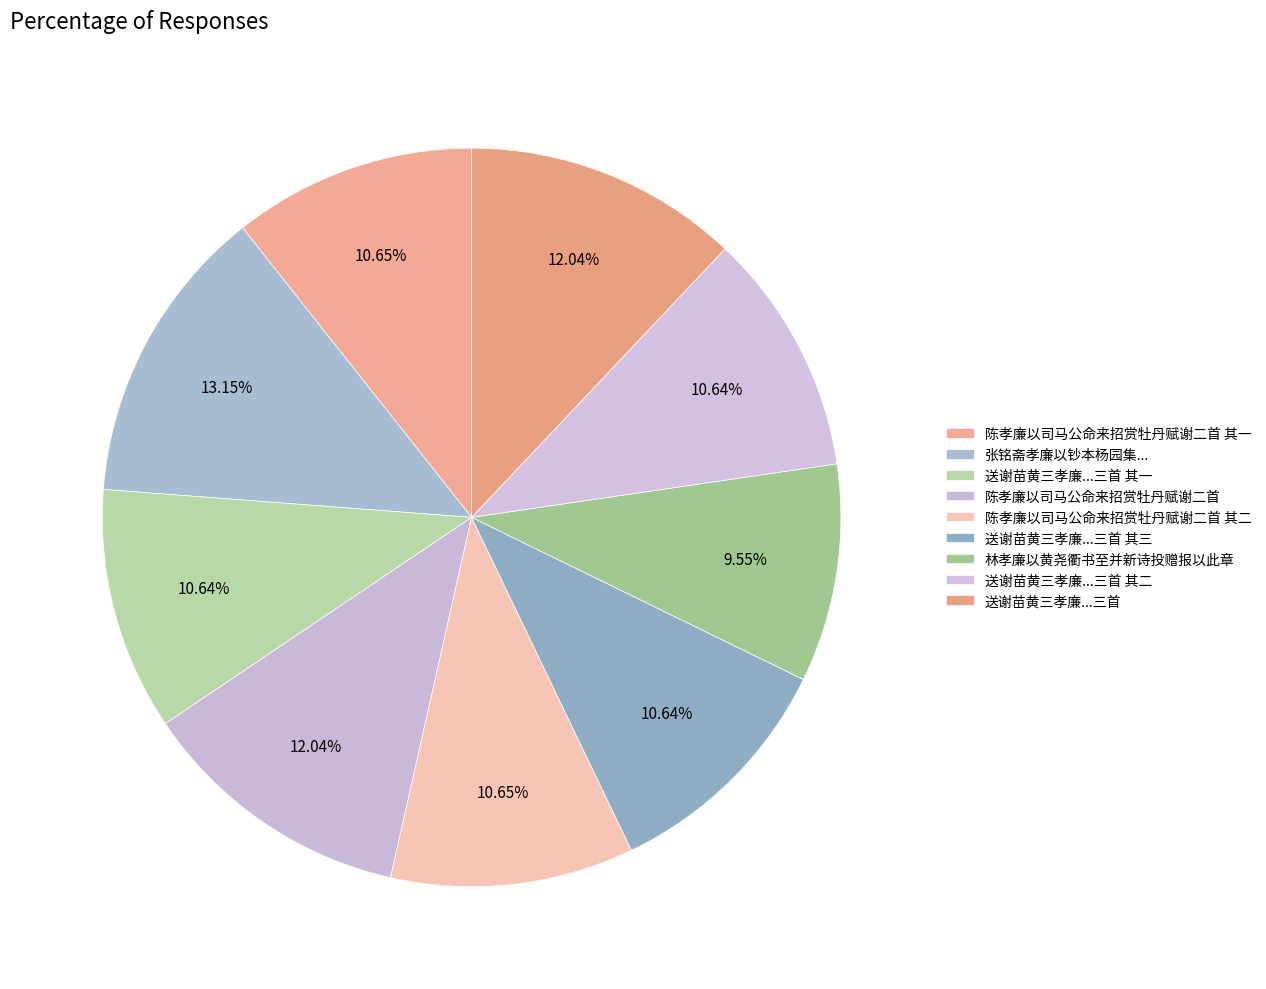

Rank the categories by value from lowest to highest.

林孝廉以黄尧衢书至并新诗投赠报以此章, 送谢苗黄三孝廉以校士毕共赴春试三首 其一, 送谢苗黄三孝廉以校士毕共赴春试三首 其二, 送谢苗黄三孝廉以校士毕共赴春试三首 其三, 陈孝廉以司马公命来招赏牡丹赋谢二首 其一, 陈孝廉以司马公命来招赏牡丹赋谢二首 其二, 送谢苗黄三孝廉以校士毕共赴春试三首, 陈孝廉以司马公命来招赏牡丹赋谢二首, 张铭斋孝廉以钞本杨园集及吴裒仲先生茧窝杂稿见示用昌黎醉赠张秘书韵